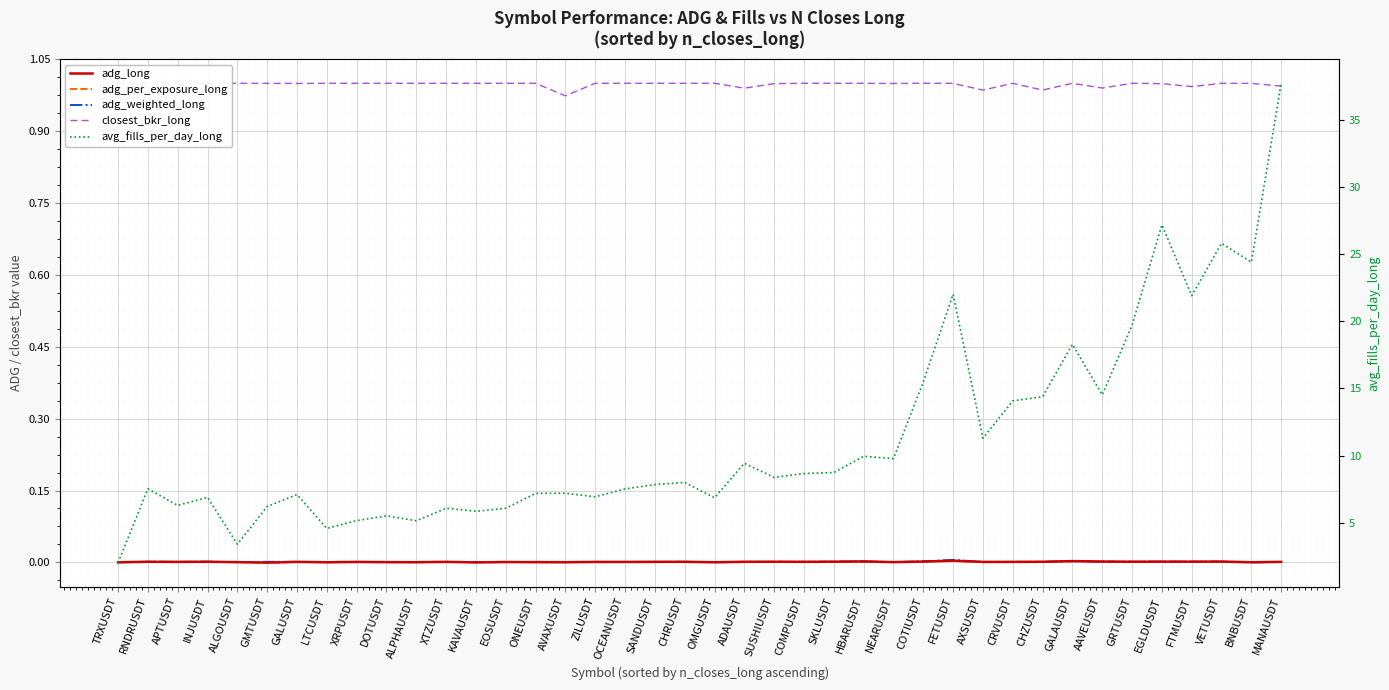

Is it true that adg_long equals 0.0 at COTIUSDT?

False